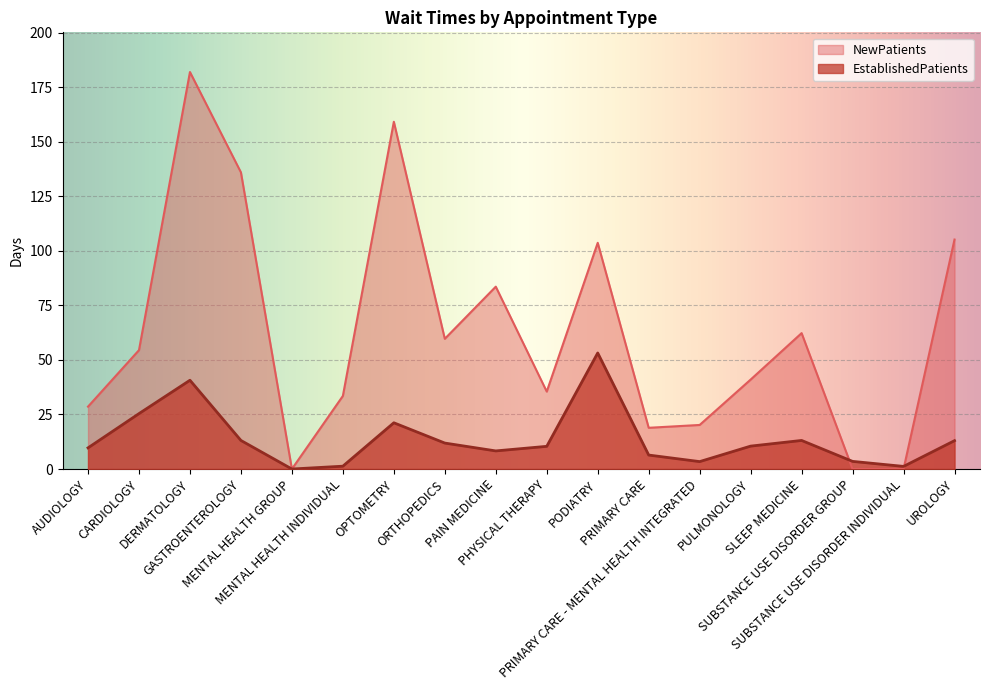

What is the difference between the highest and lowest values at AUDIOLOGY?

18.9